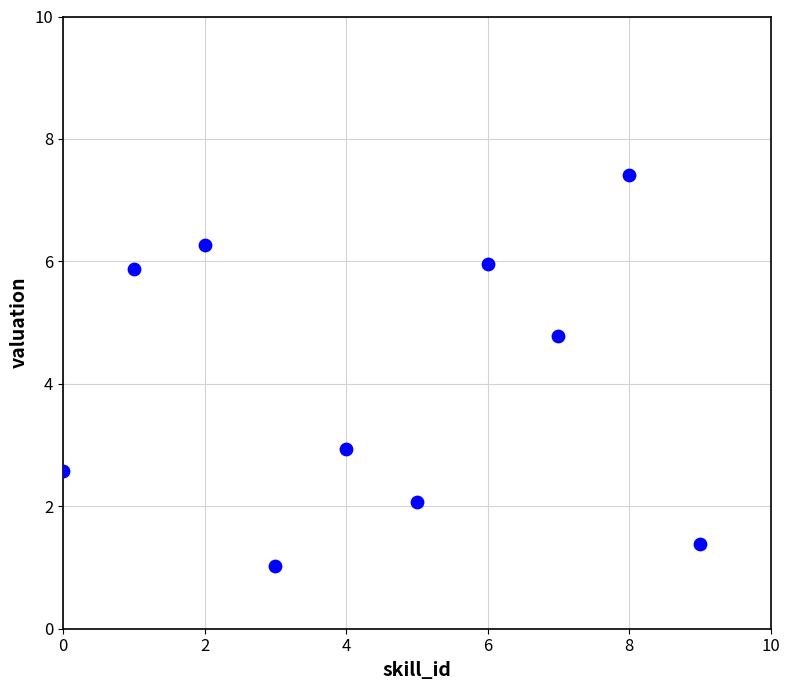

What Y value in the scatter plot is closest to 4?

4.8